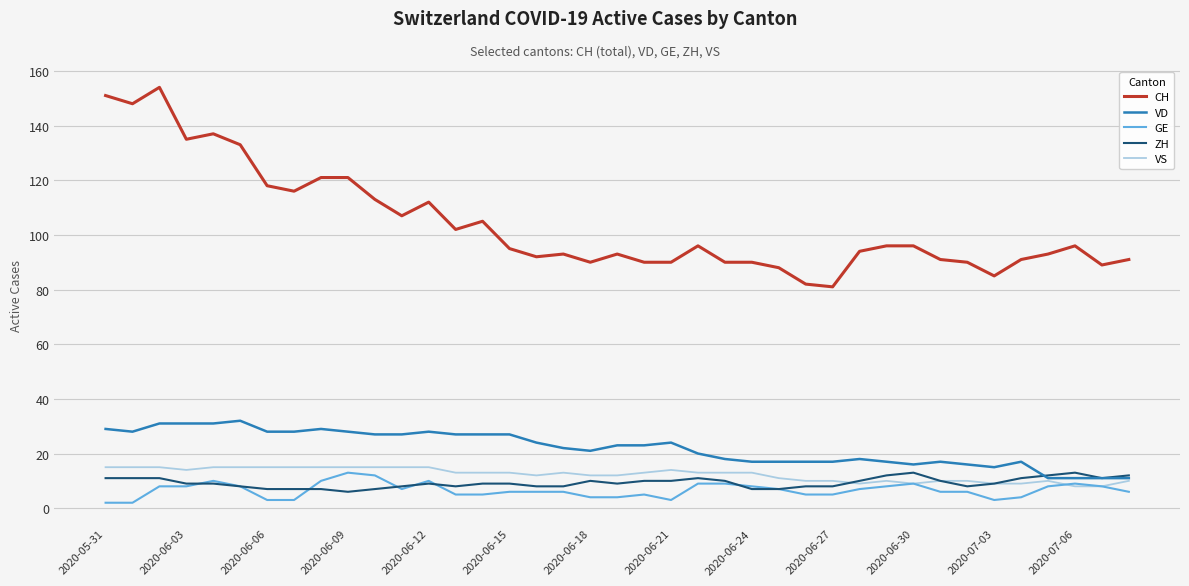

What is the maximum value shown in the chart?

154